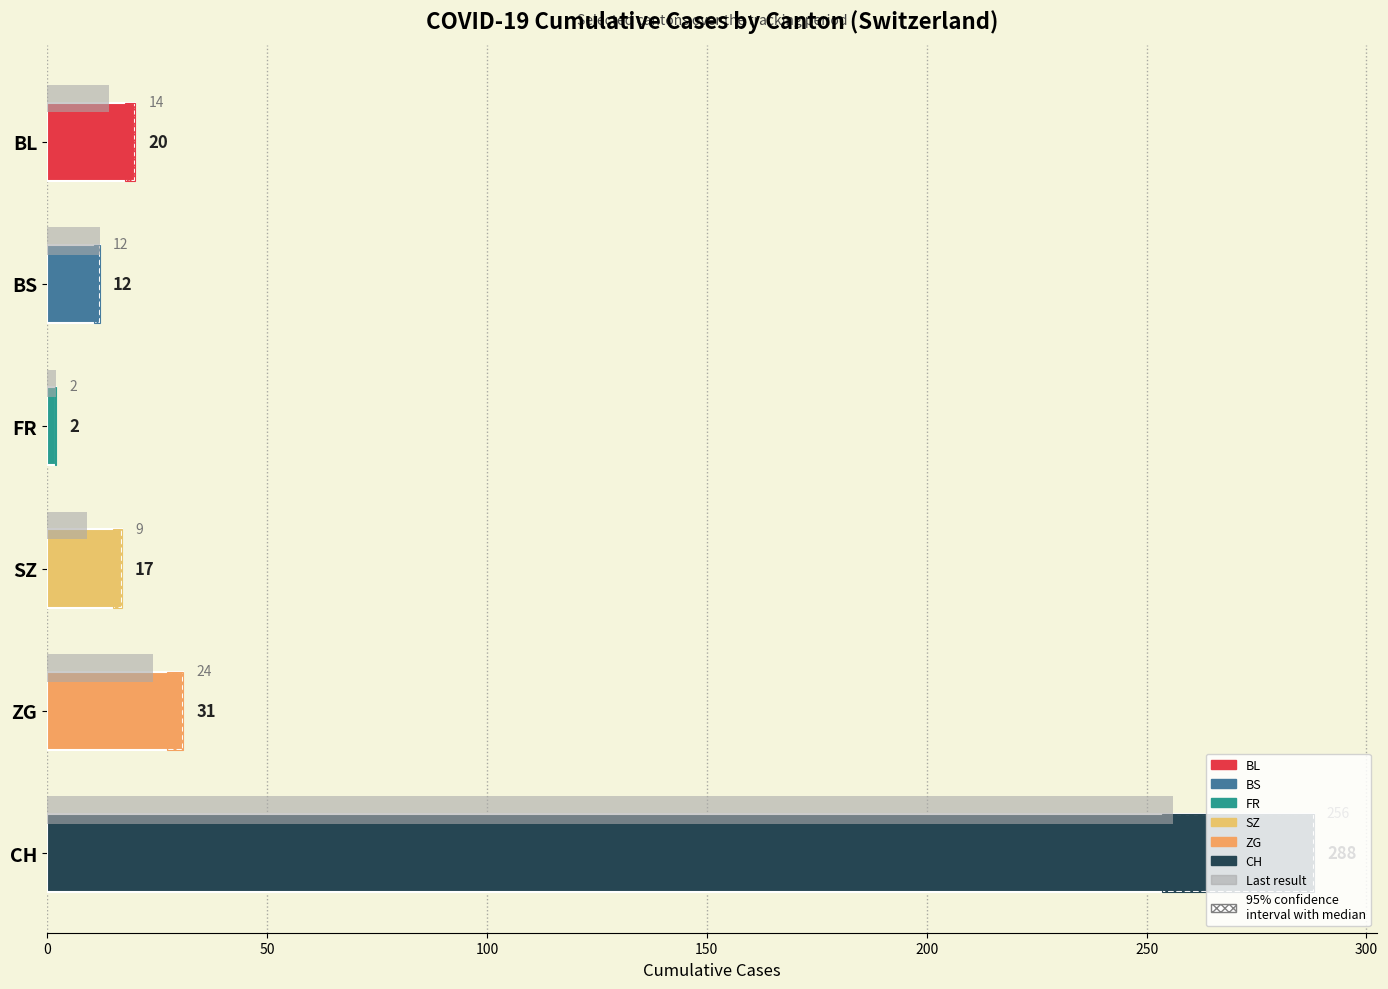

The chart shows a value of 2 at SZ. True or false?

False